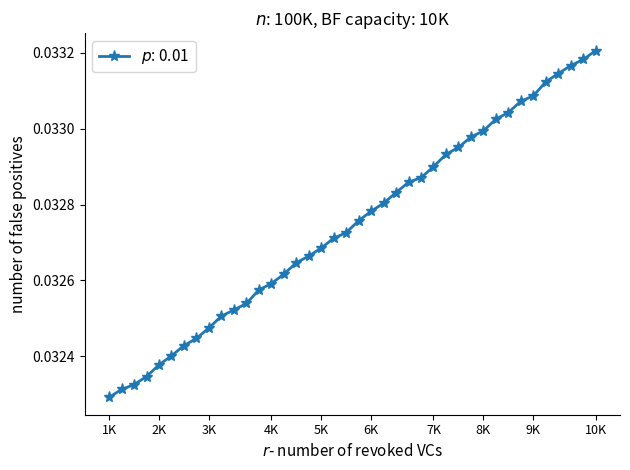

What is the sum of all values?

1.3